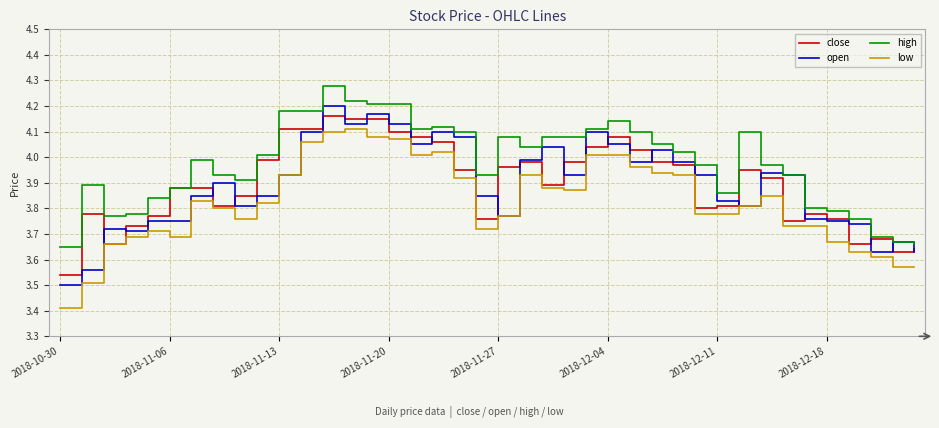

Which series has the largest total across all categories?

high